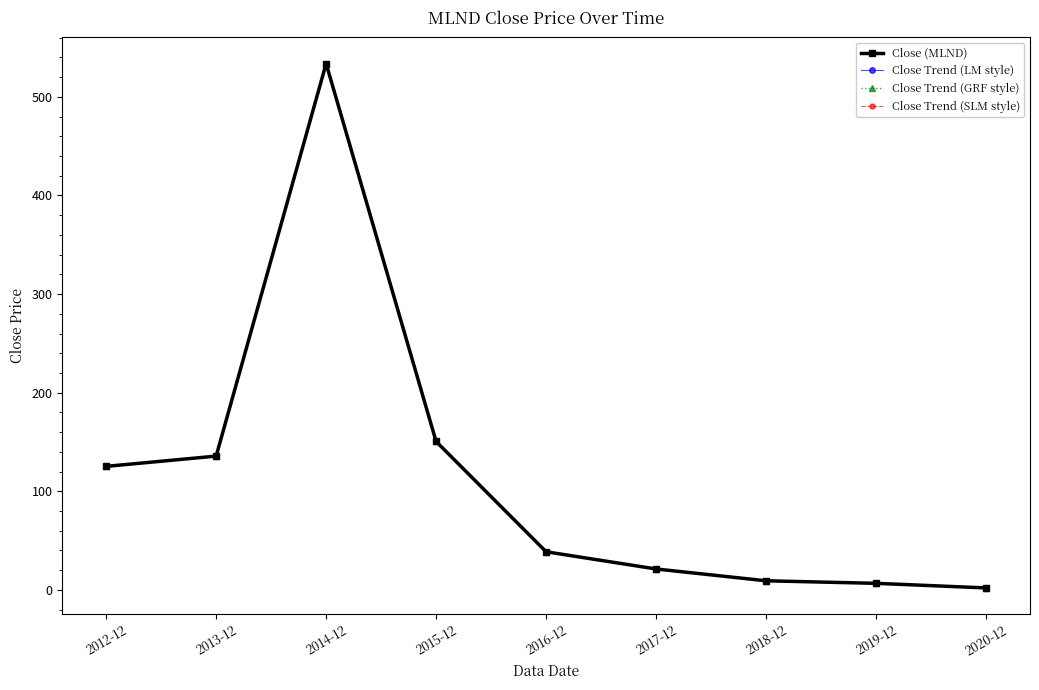

Is it true that Close Trend (GRF style) equals 14.1 at 2017-12?

False